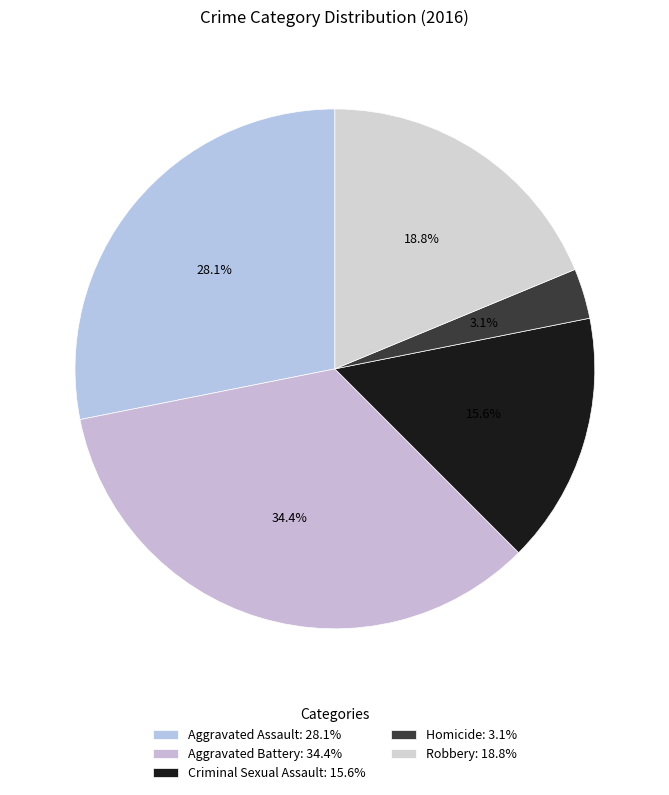

The Criminal Sexual Assault slice represents 16% of the pie. True or false?

True